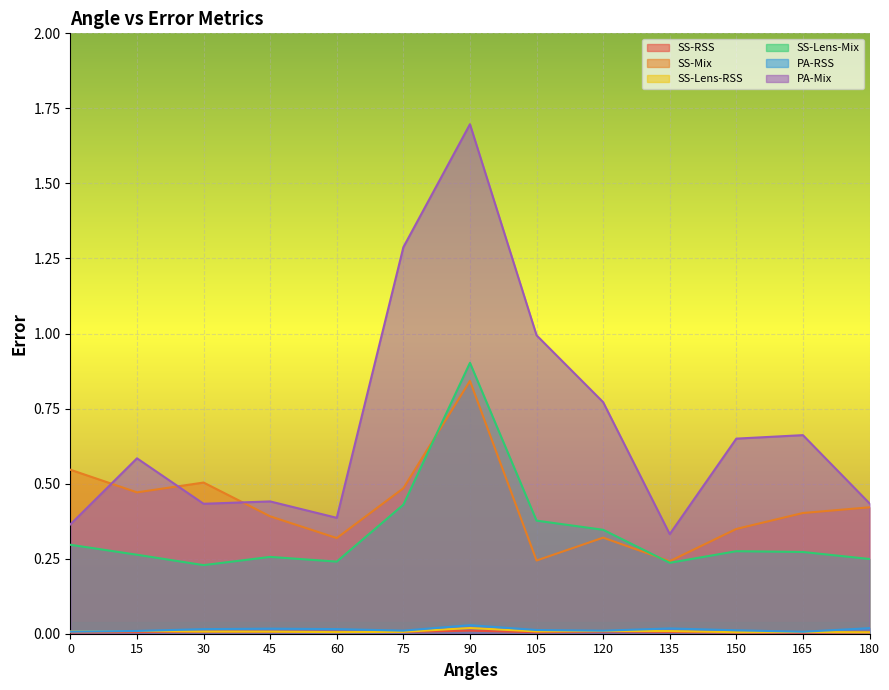

True or false: PA-Mix and SS-Lens-Mix intersect in this chart.

False